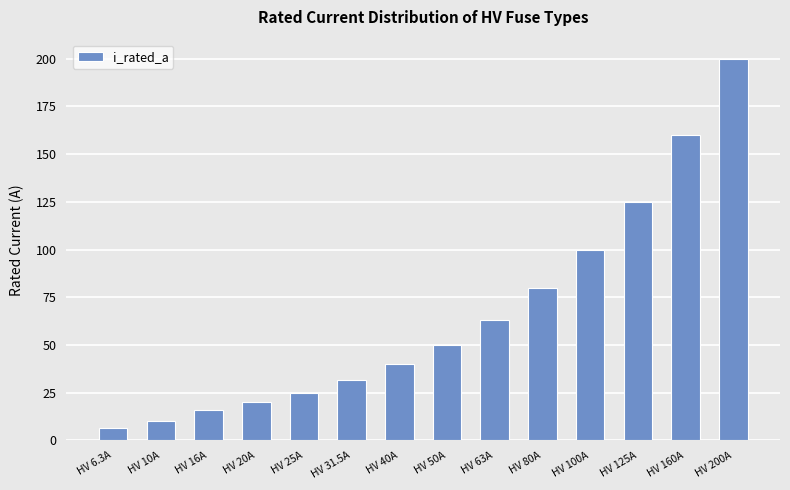

How many values are below 50?

7